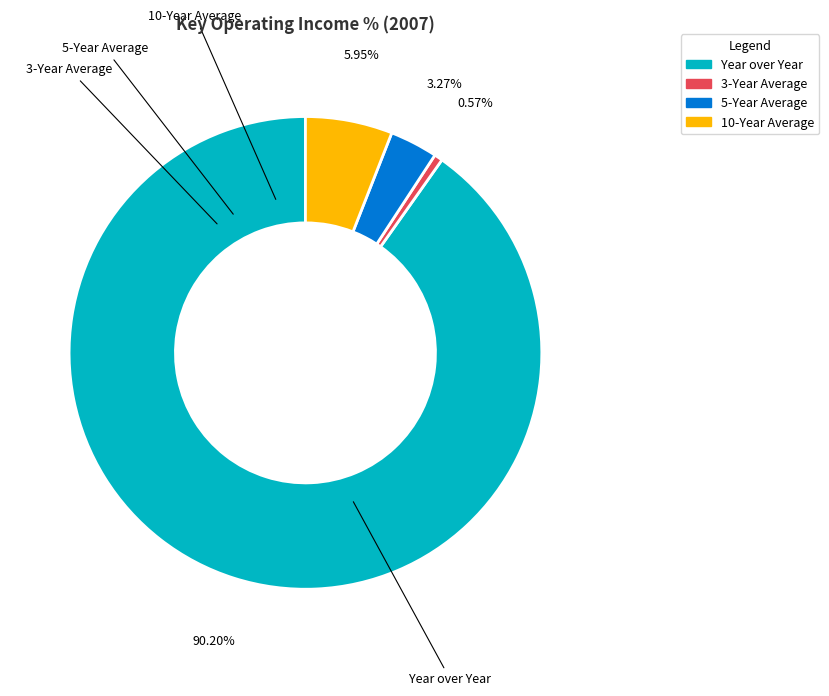

Which category has the smallest portion of the pie?

3-Year Average